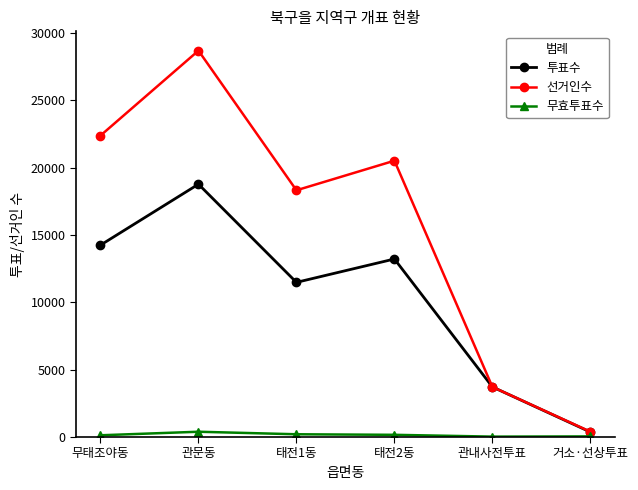

What position from the right is 태전1동?

4